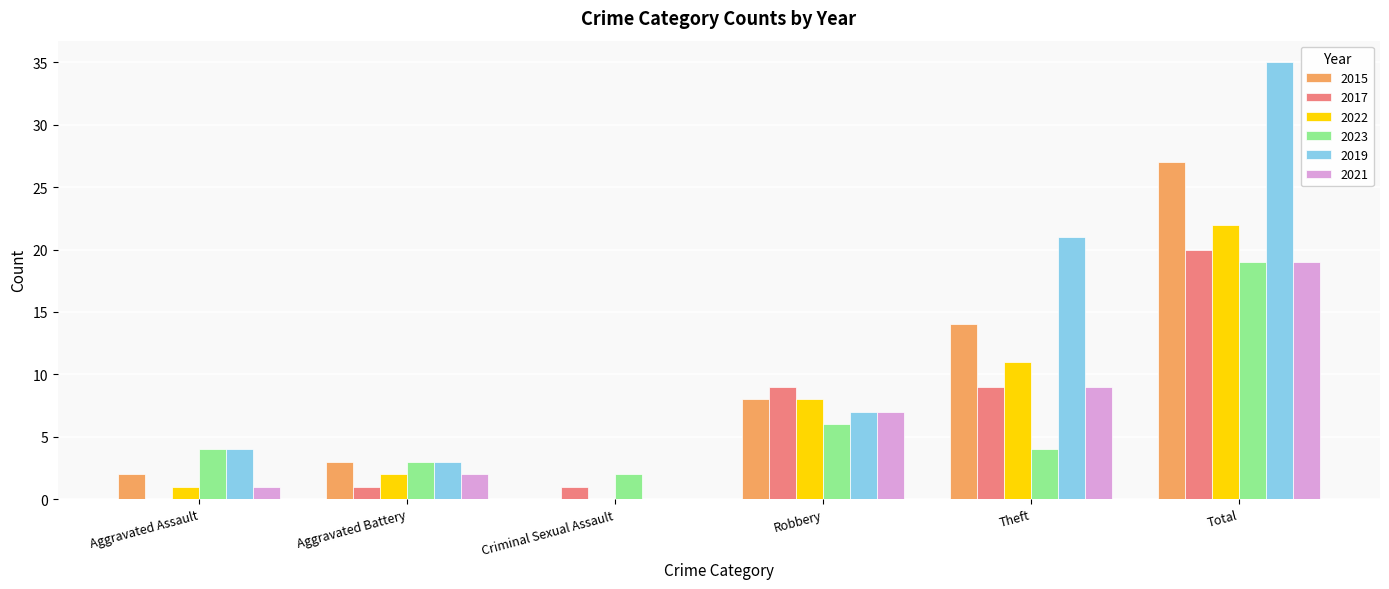

Reading right to left, what are all the values shown in this chart?

2015: 27	14	8	0	3	2
2017: 20	9	9	1	1	0
2022: 22	11	8	0	2	1
2023: 19	4	6	2	3	4
2019: 35	21	7	0	3	4
2021: 19	9	7	0	2	1